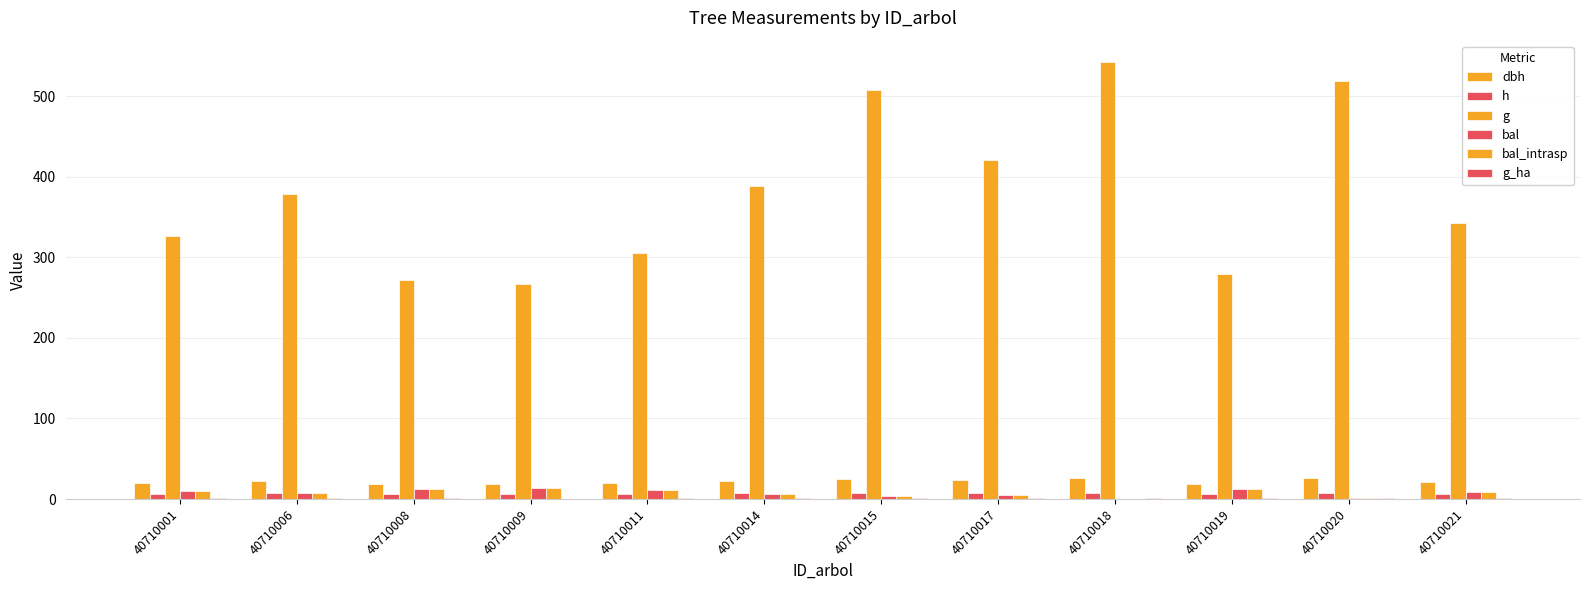

Are the bars grouped side by side (vs. stacked)?

Yes